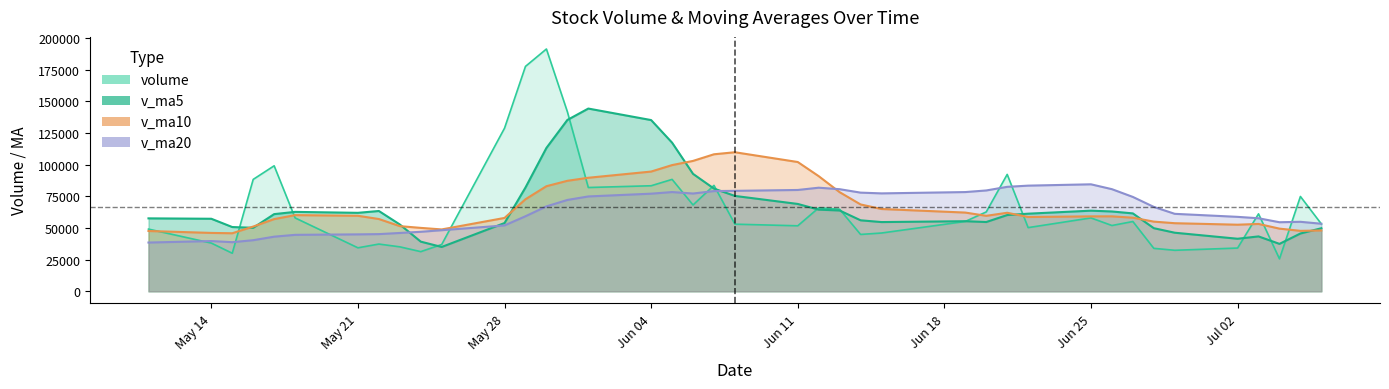

What is the average value of the v_ma10 series?

66571.1